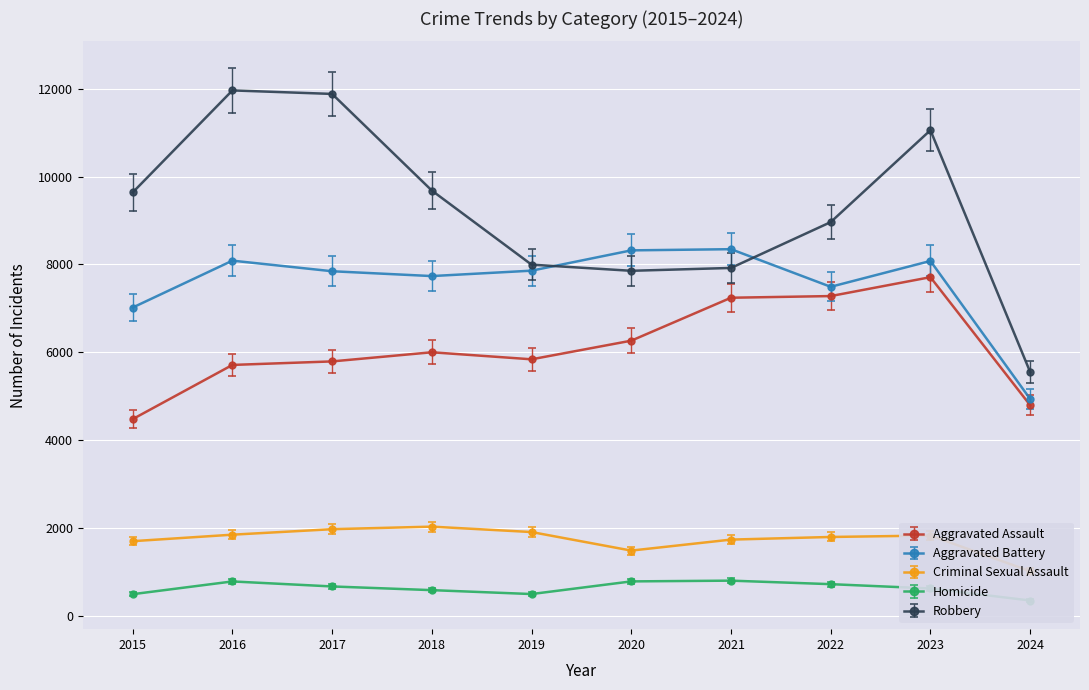

True or false: Aggravated Battery has a value of 8086.0 at 2016.

True